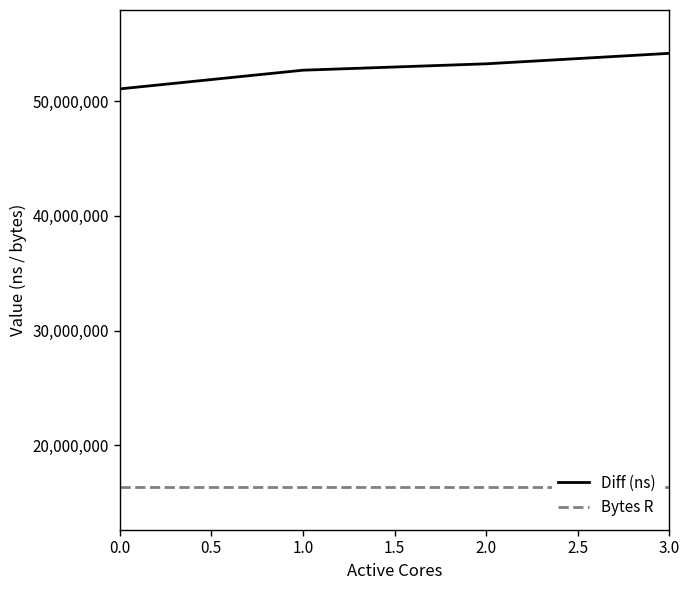

What is the sum of the Bytes R values at 0.0 and 2.0?

32768000